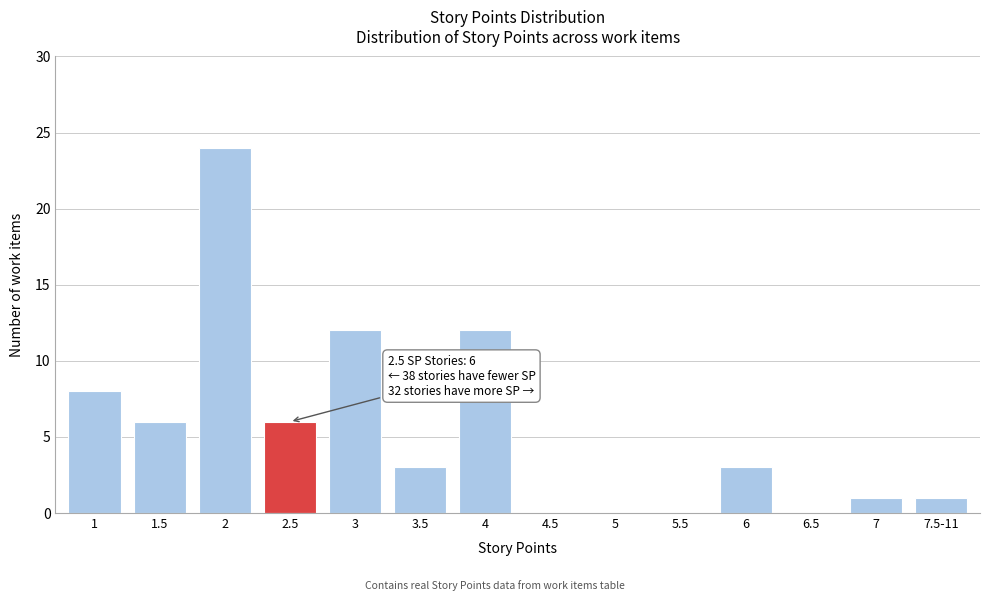

Reading left to right, transcribe all the data shown in this chart.

1=8	1.5=6	2=24	2.5=6	3=12	3.5=3	4=12	4.5=0	5=0	5.5=0	6=3	6.5=0	7=1	7.5-11=1